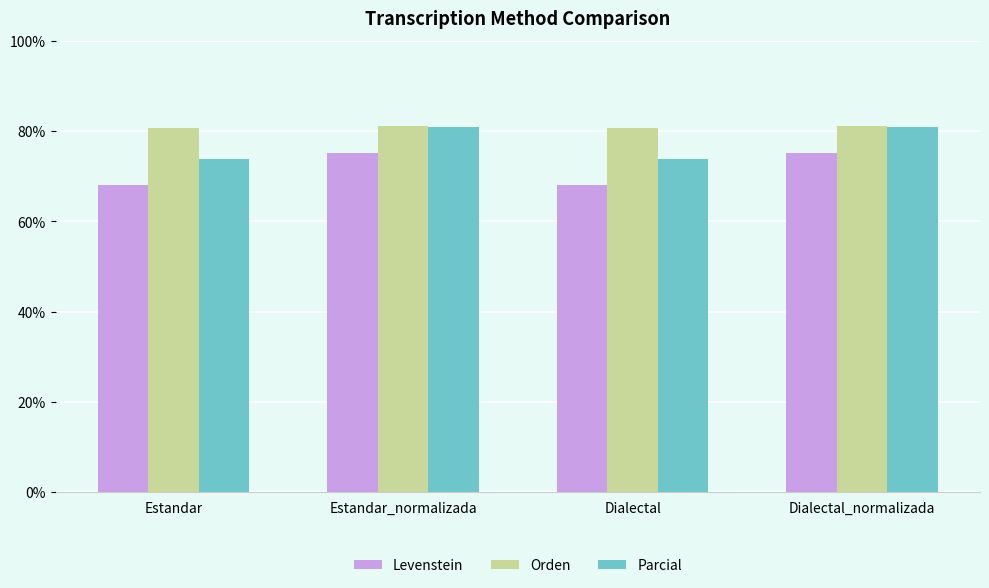

The value of Parcial at Dialectal_normalizada is 81.0. True or false?

True